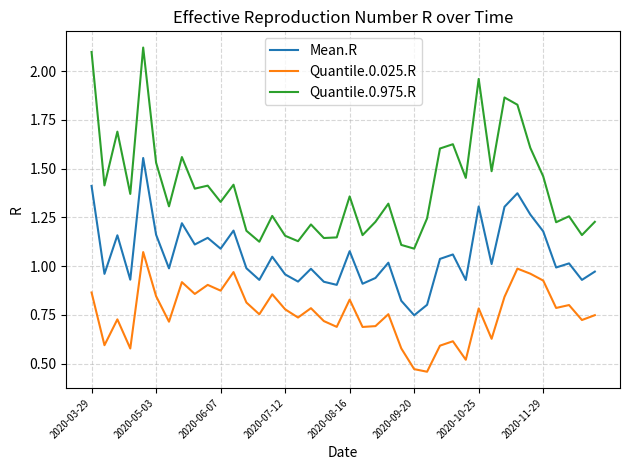

True or false: Quantile.0.025.R and Mean.R cross at least once.

False